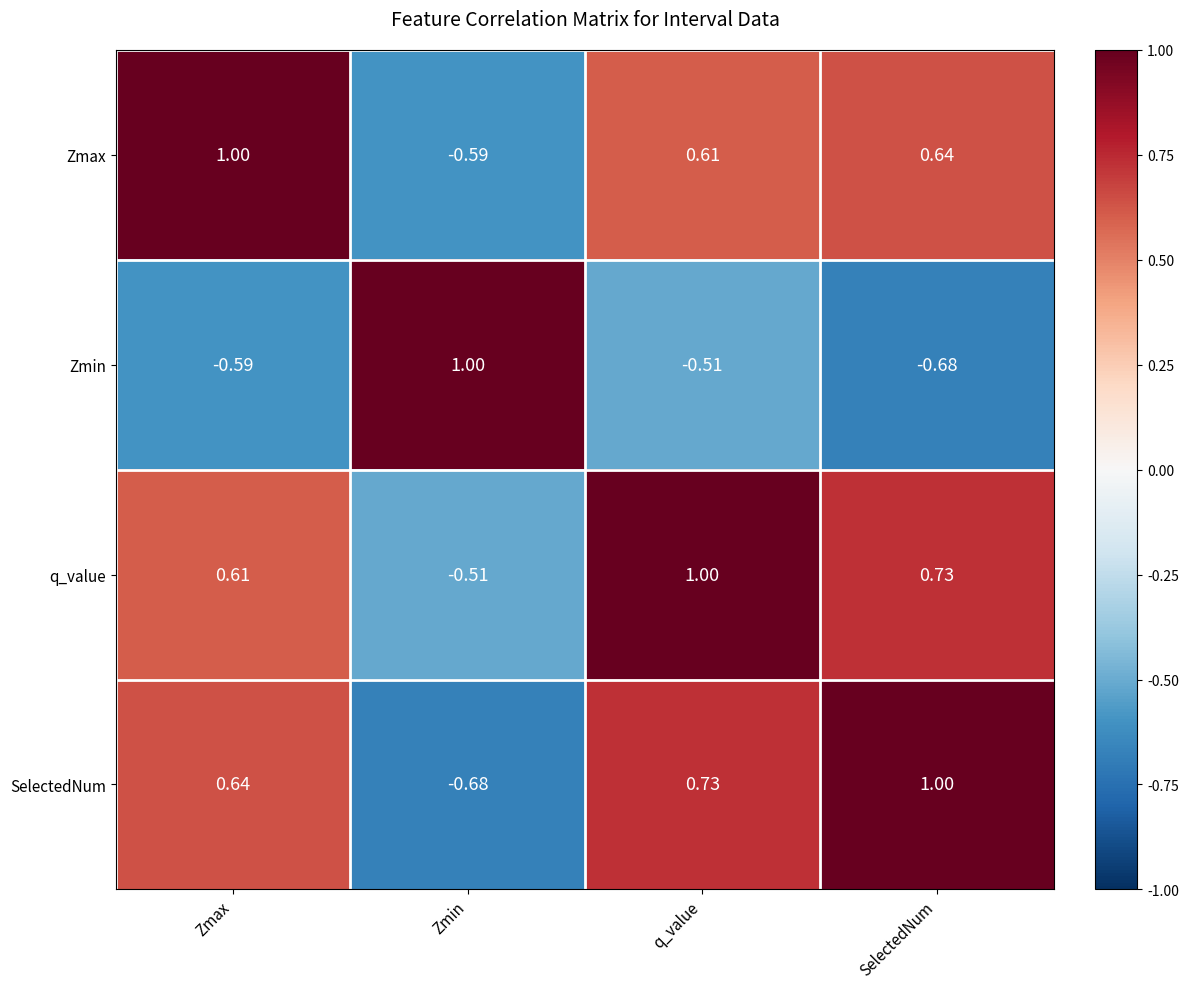

At which category is the sum across all series the highest?

q_value